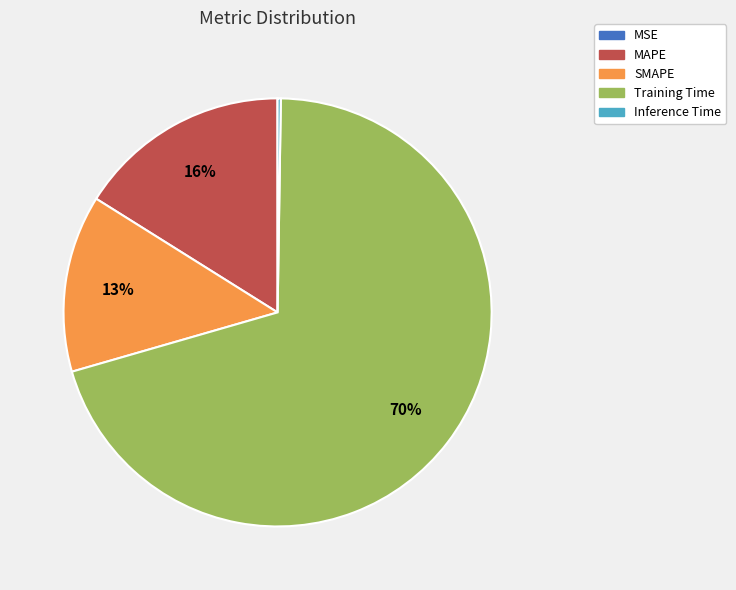

Which slice represents more than half of the pie?

Training Time